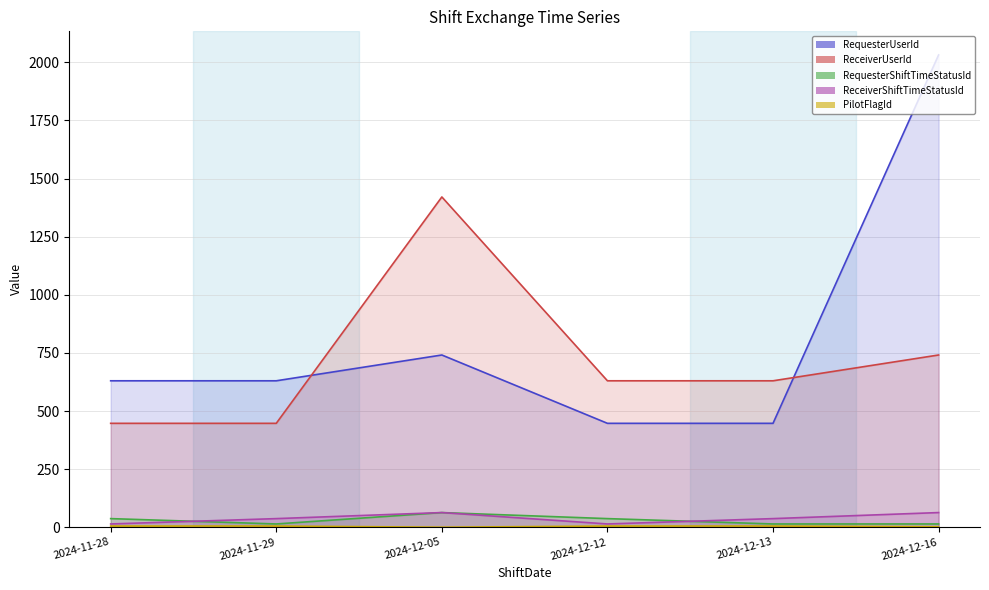

What is the minimum value for ReceiverShiftTimeStatusId?

14